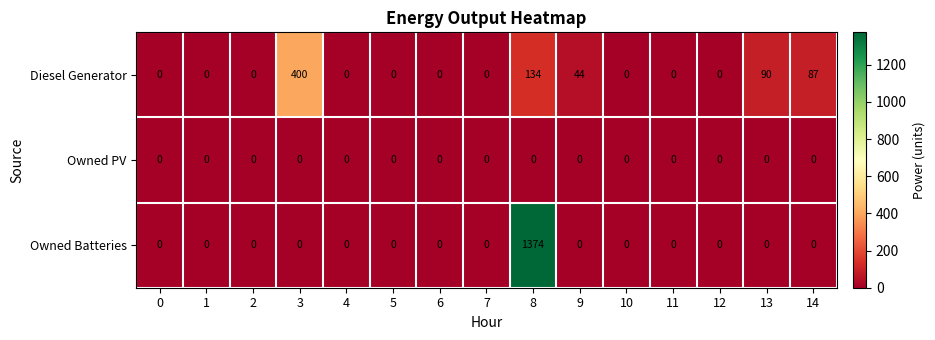

The Owned Batteries series shows 0 at 5. True or false?

True